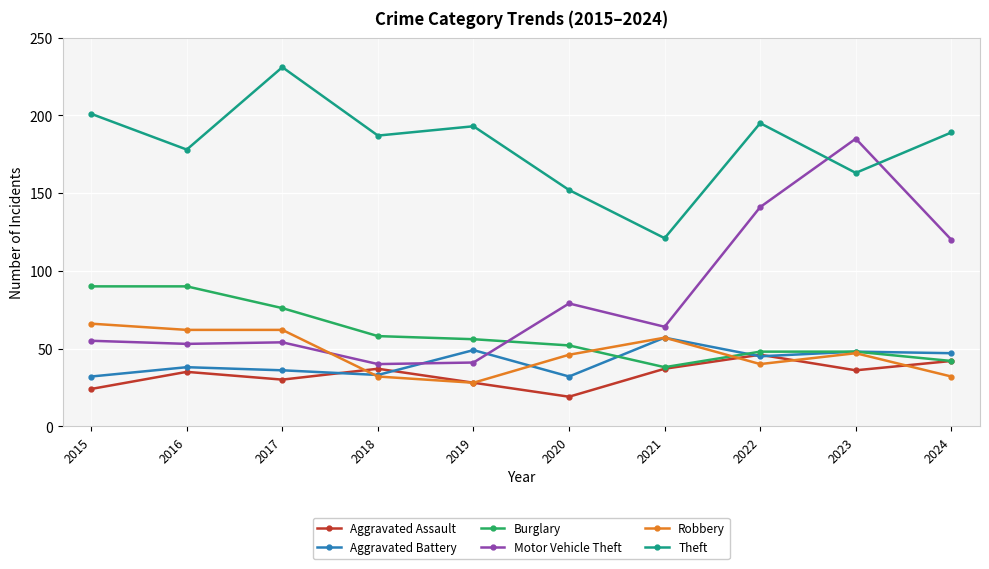

True or false: Robbery and Aggravated Battery intersect in this chart.

True